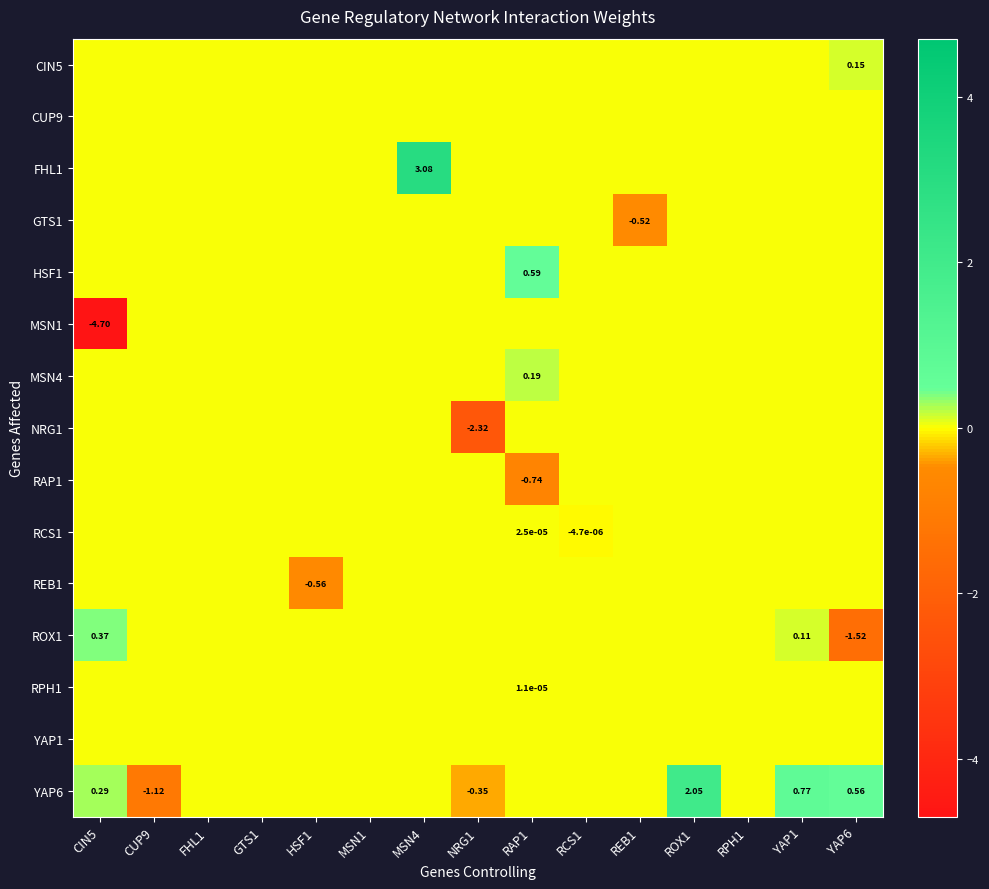

At how many categories does at least one series exceed -3?

15